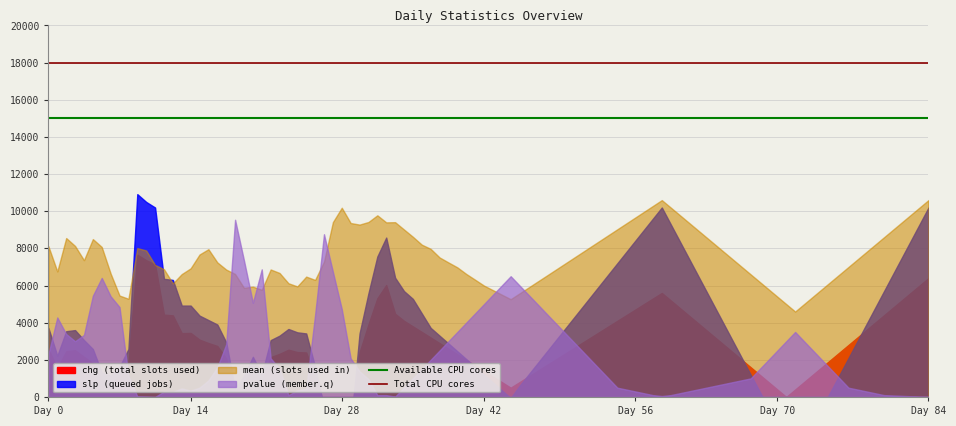

What is the value of the Available CPU cores point at the 2nd from the left?

15000